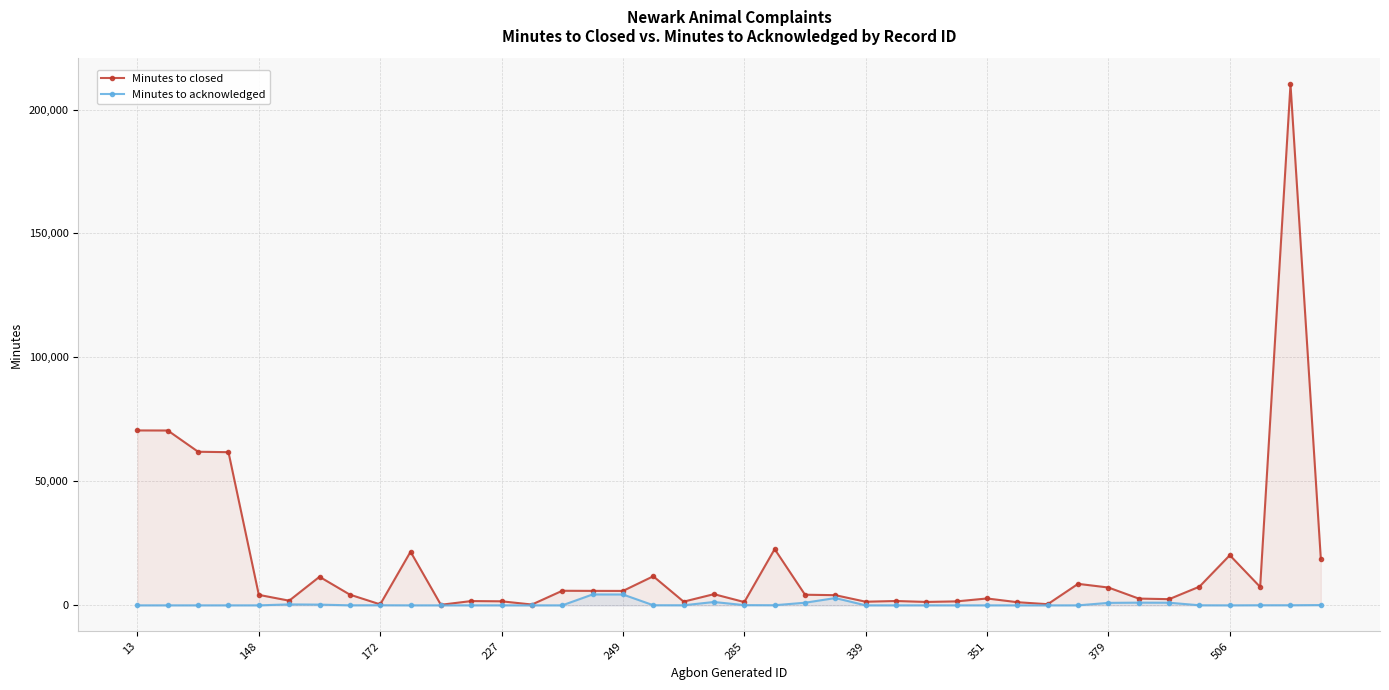

How many values in Minutes to acknowledged are above zero?

20